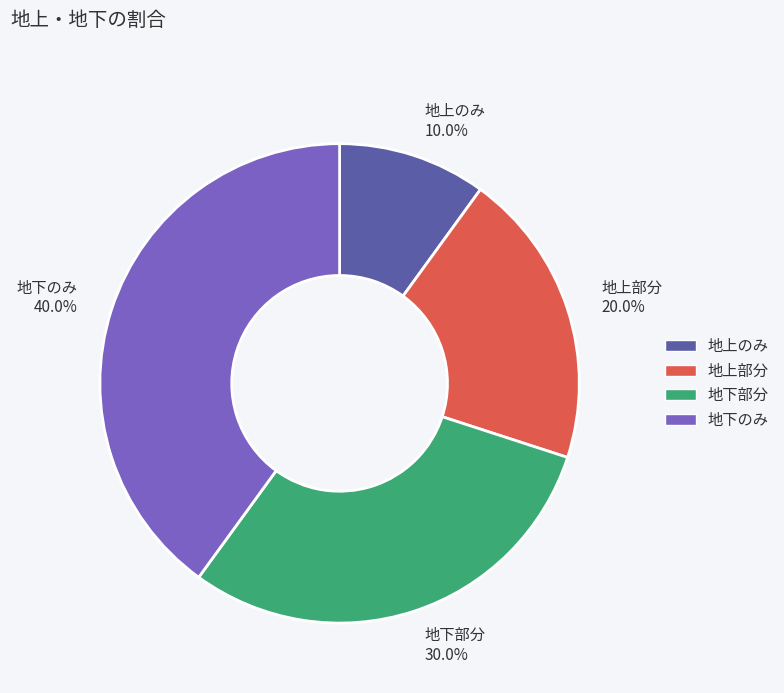

To the nearest percent, what is the difference between the largest and smallest slice percentages?

30%